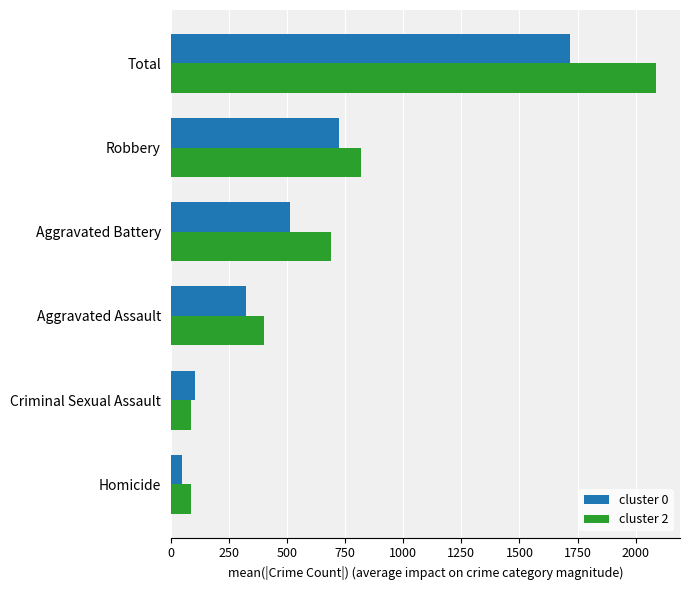

What is the sum of the cluster 0 values at Total and Homicide?

1769